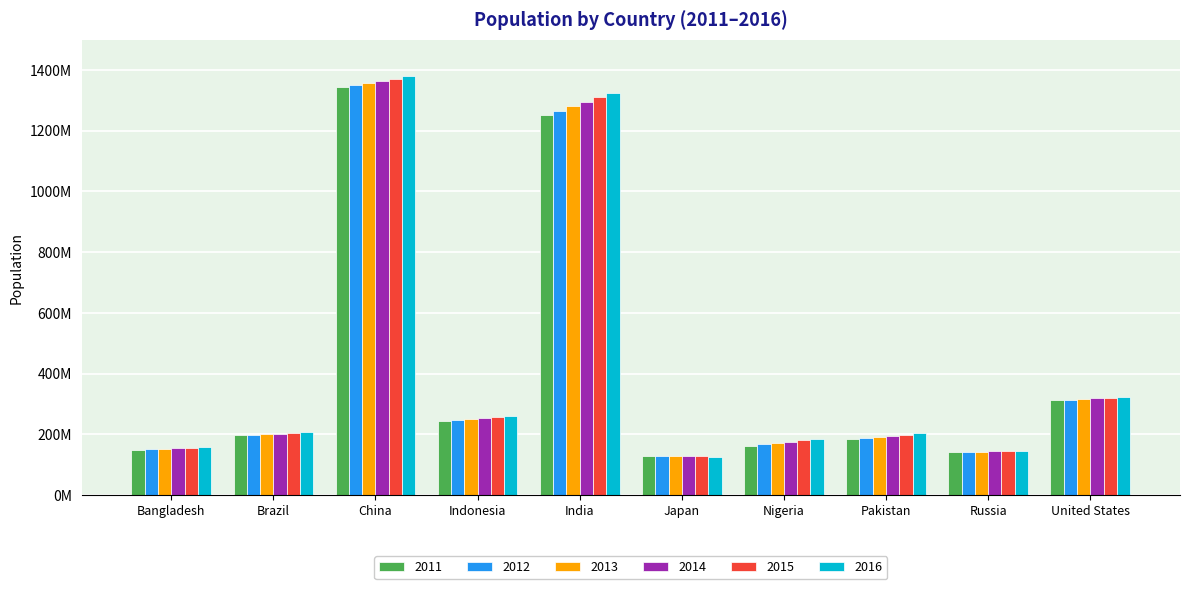

At which label does 2016 first exceed 206163058?

China